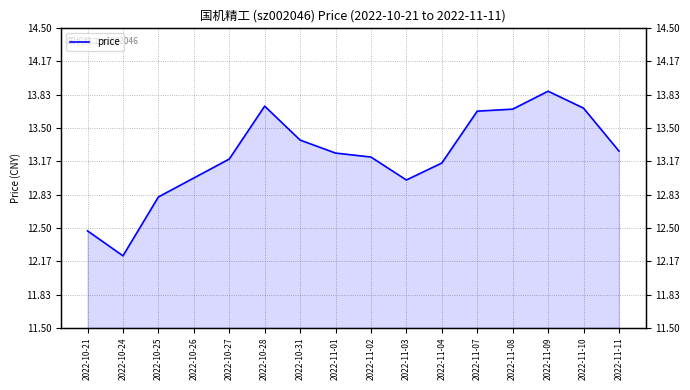

Where is the first local maximum?

2022-10-28